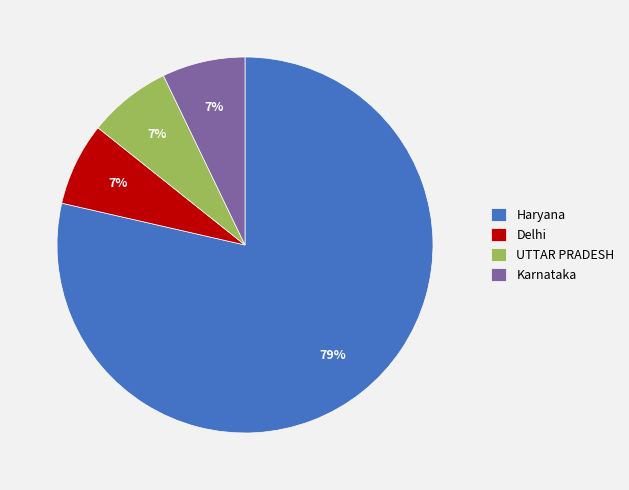

Between Delhi and Haryana, which is larger?

Haryana